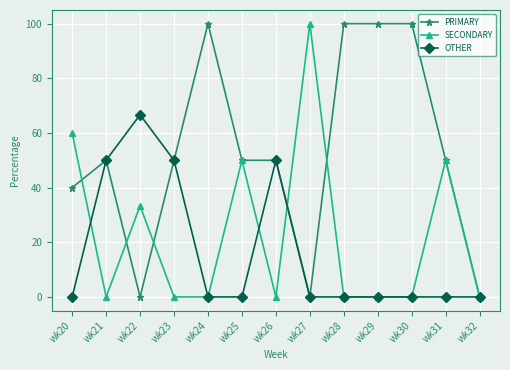

Count the number of data series in this chart.

3